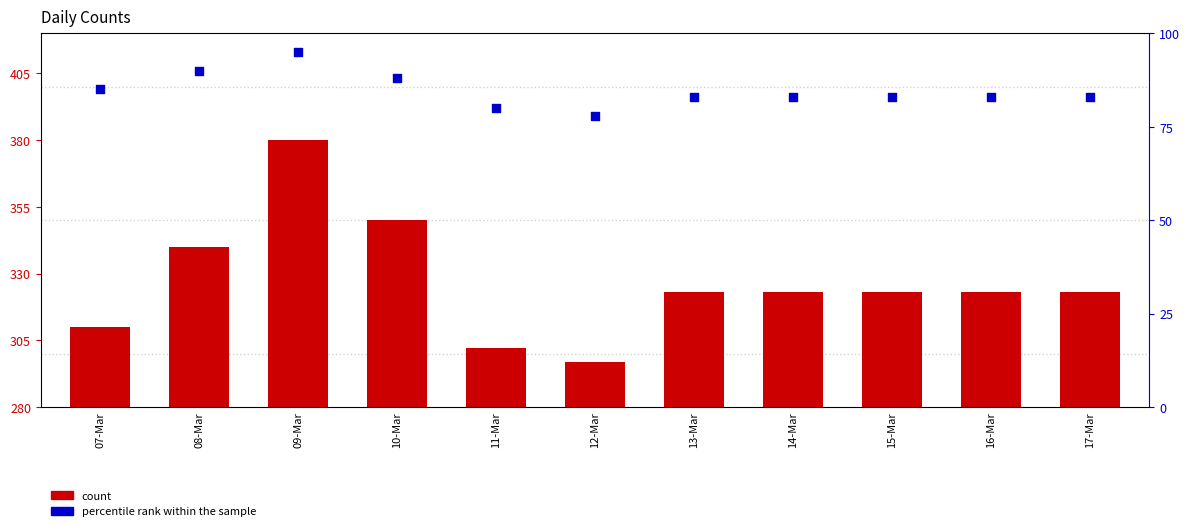

Which series has the largest Y range (max minus min)?

count